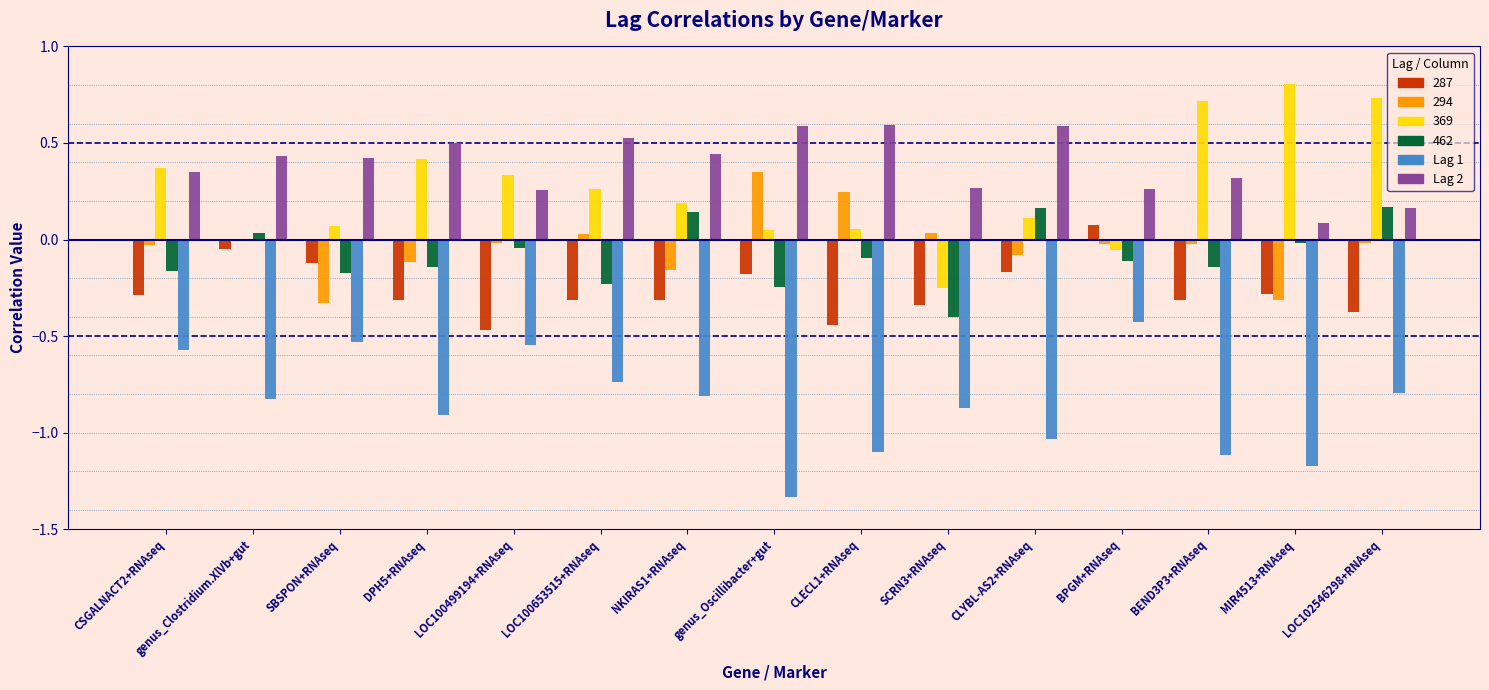

At which category does the chart reach its peak across all series?

MIR4513+RNAseq